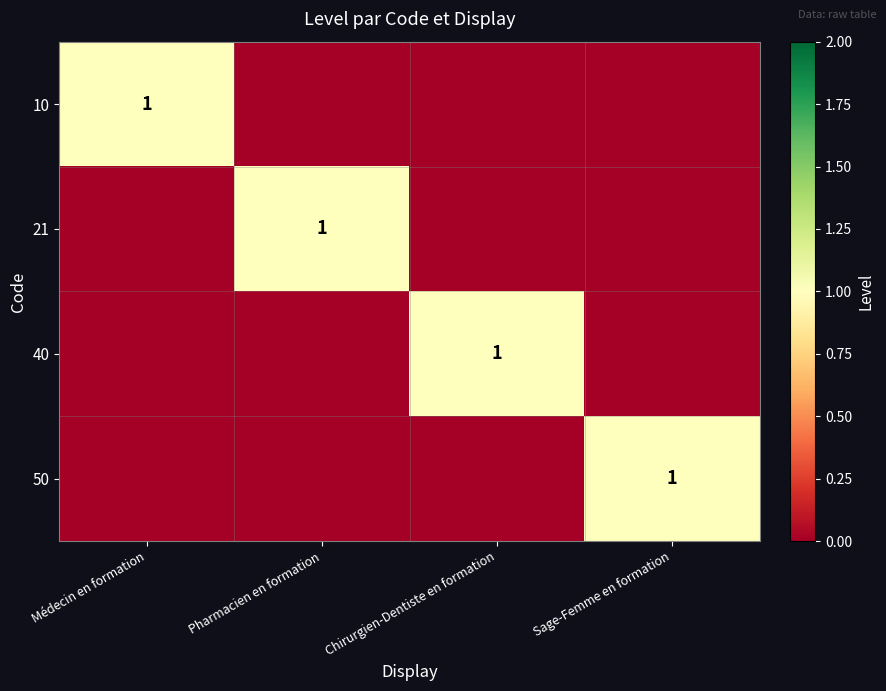

List the series in order of their peak value, highest first.

10, 21, 40, 50